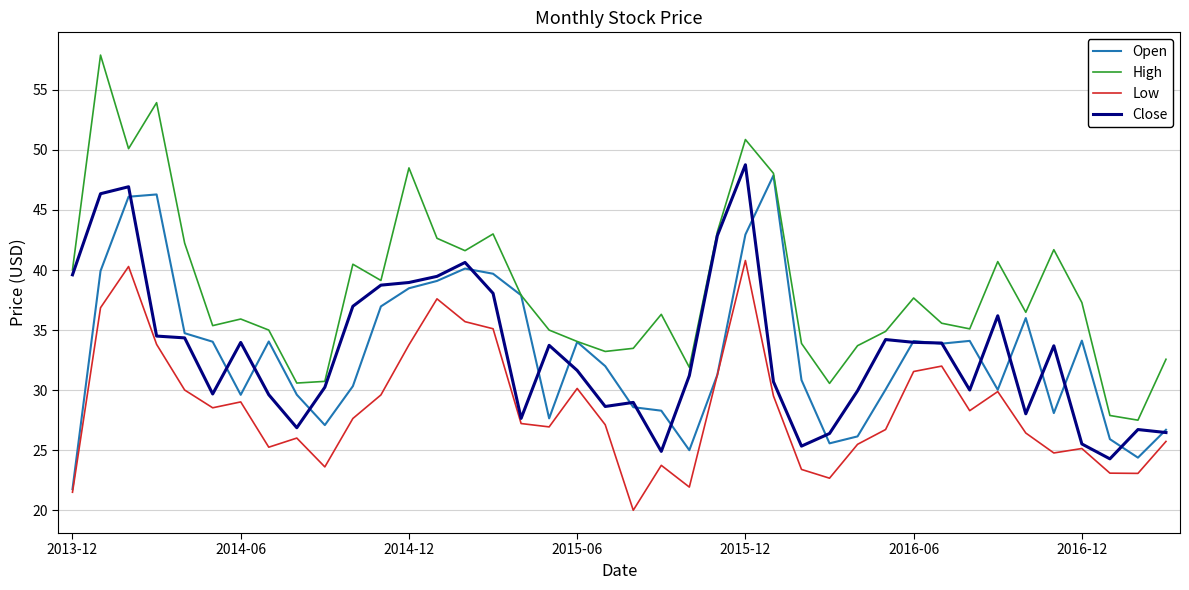

Which series has the largest range (max minus min)?

High